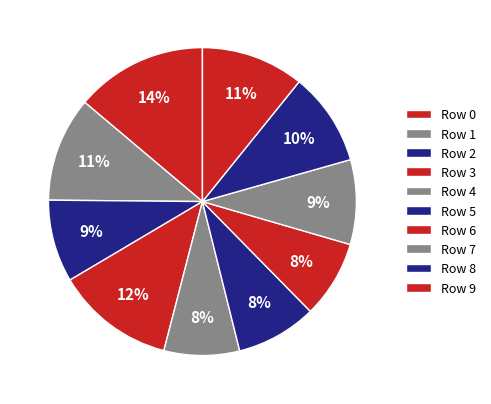

How many segments does this pie chart have?

10